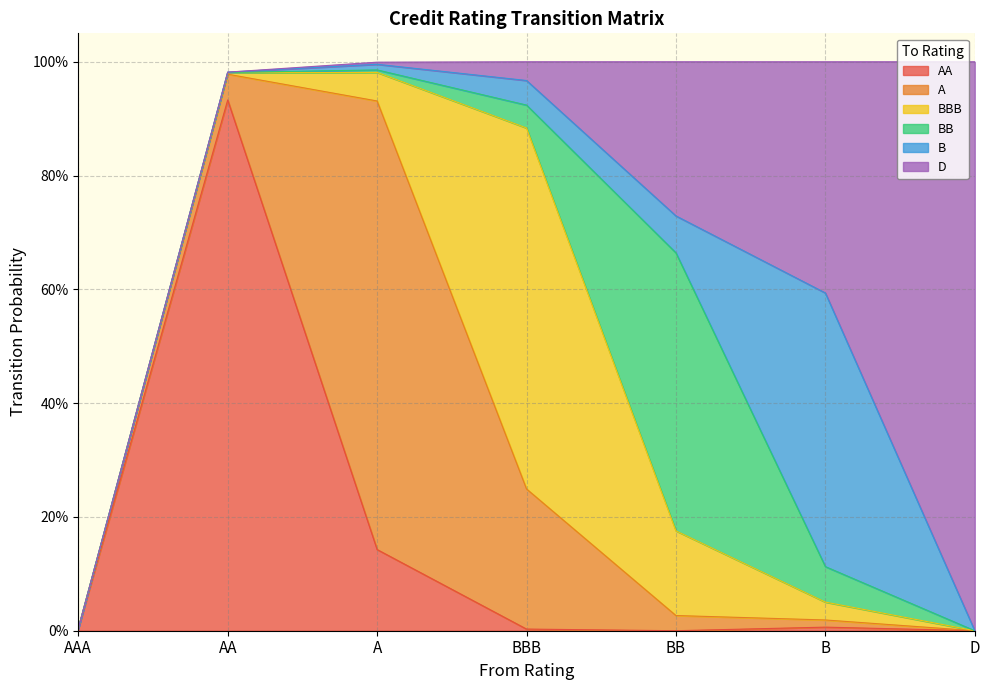

What is the difference between the maximum and minimum values in the BBB series?

0.6